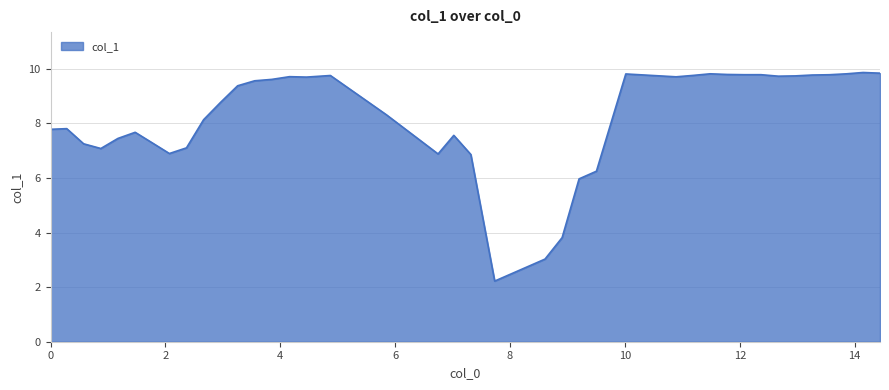

What is the smallest value displayed?

2.2